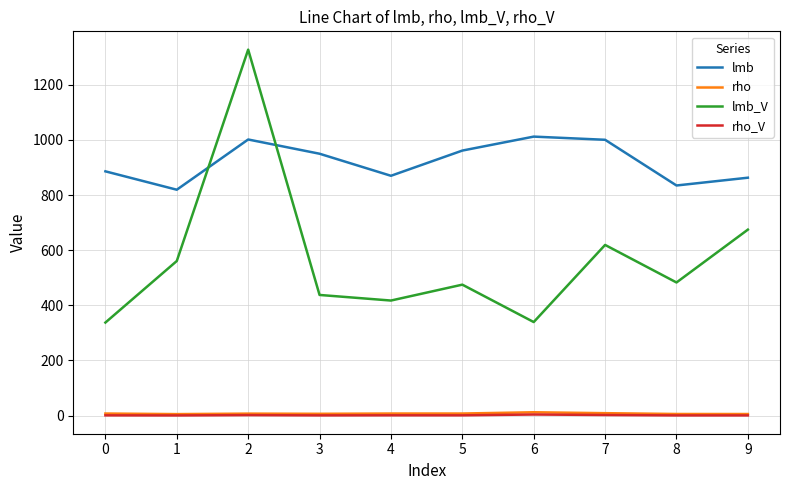

How many series are shown in this chart?

4